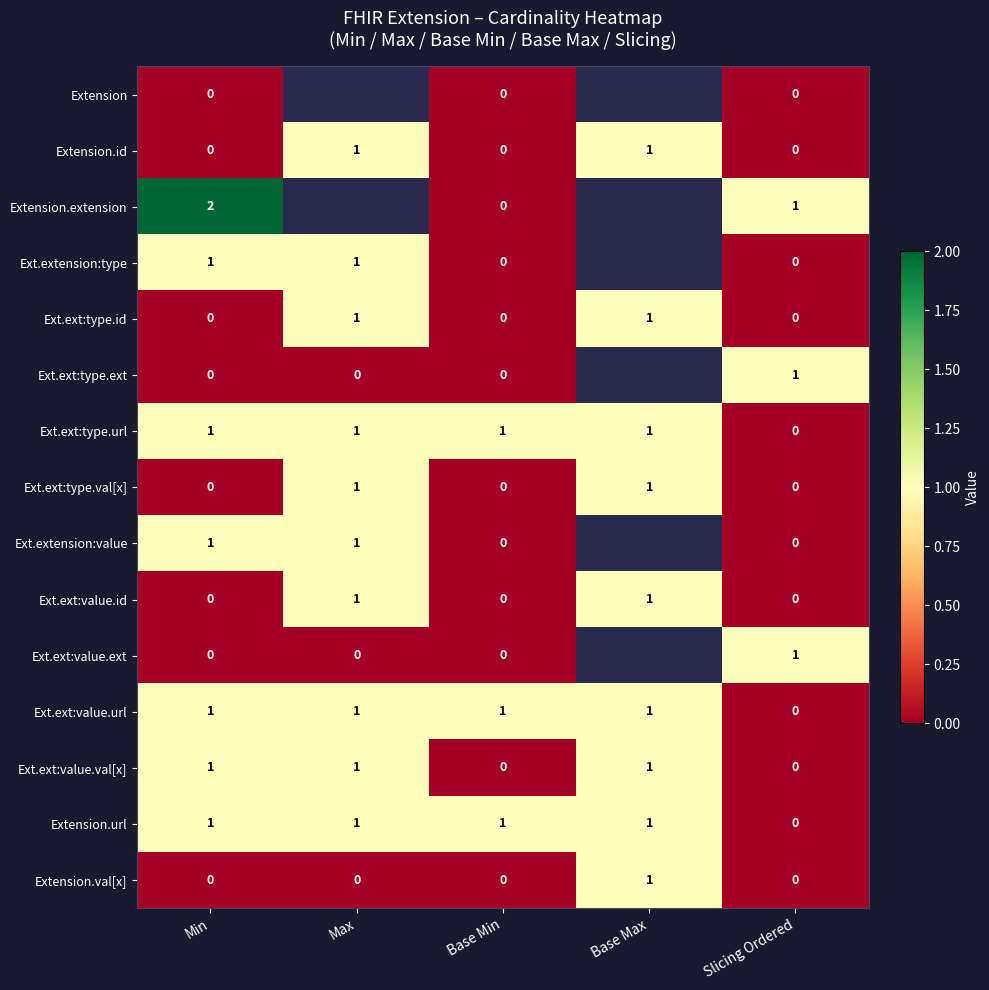

The Extension.id series shows -1 at Min. True or false?

False